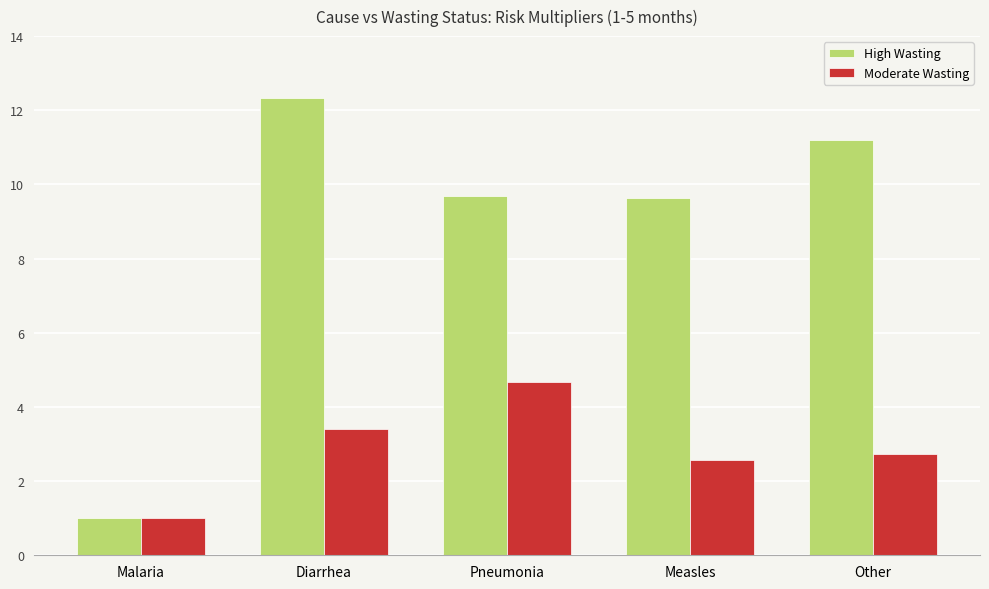

At Measles, list the series in order from smallest to largest.

Moderate Wasting, High Wasting